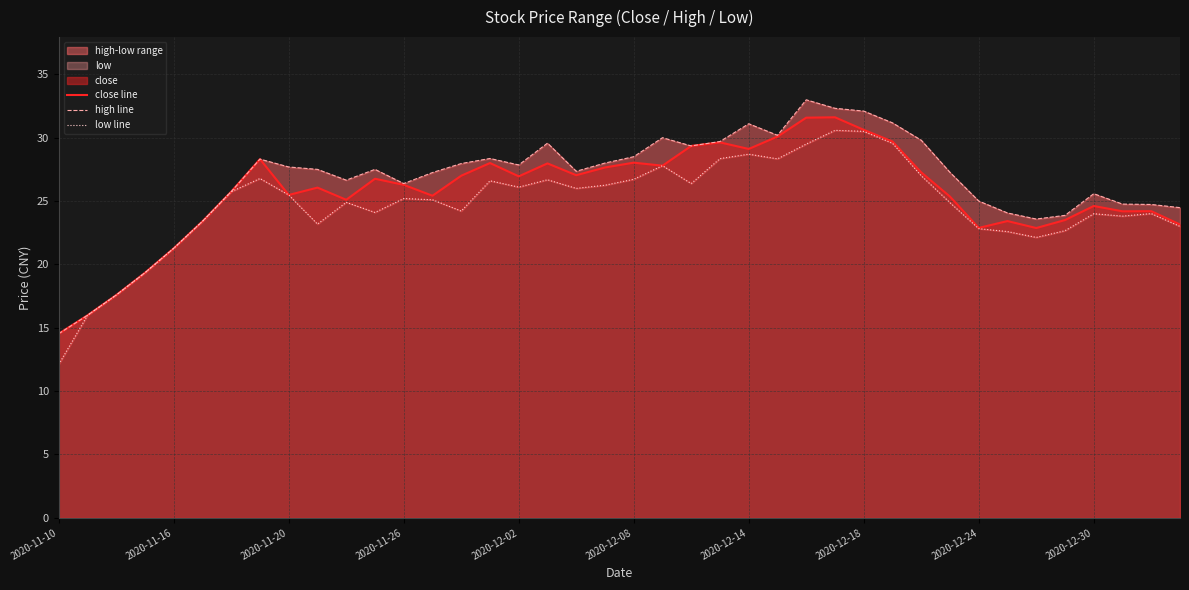

What is the total value across all series at 22?

85.1